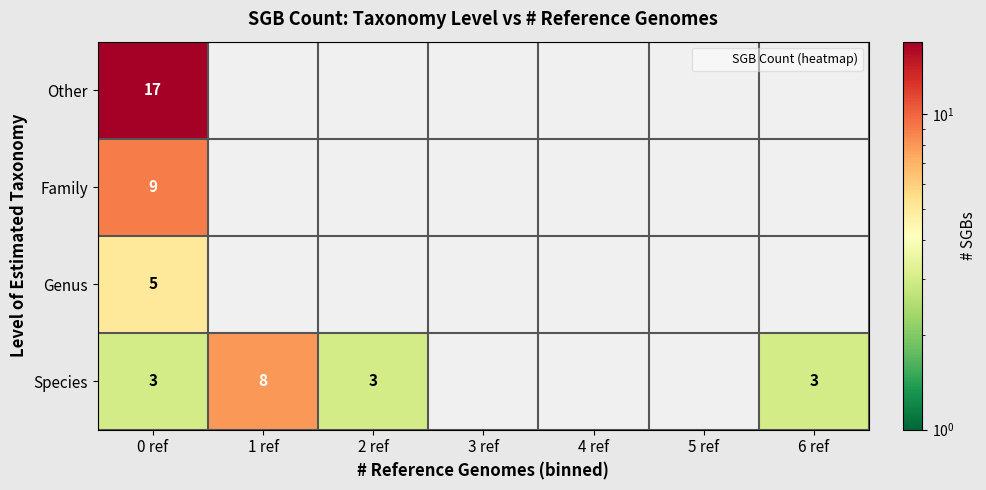

At which label does Genus reach its peak?

0 ref